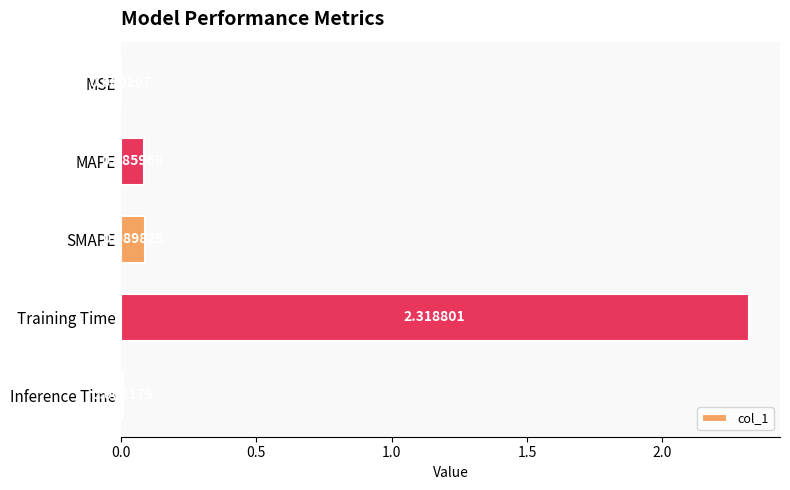

Which has a higher value, MSE or Training Time?

Training Time